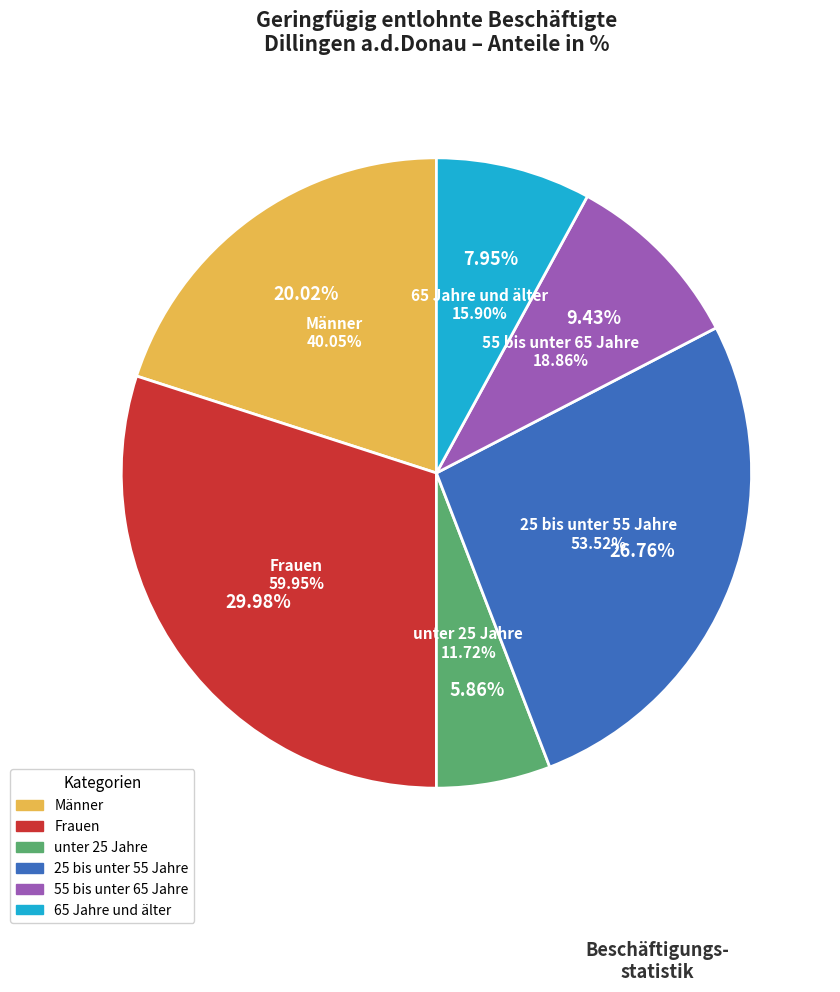

Which slice is the smallest?

unter 25 Jahre